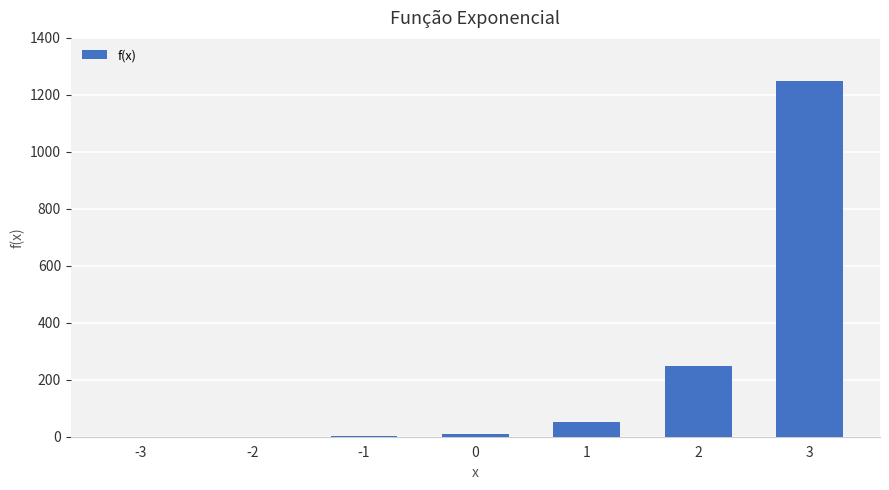

What is the maximum value shown in the chart?

1250.0